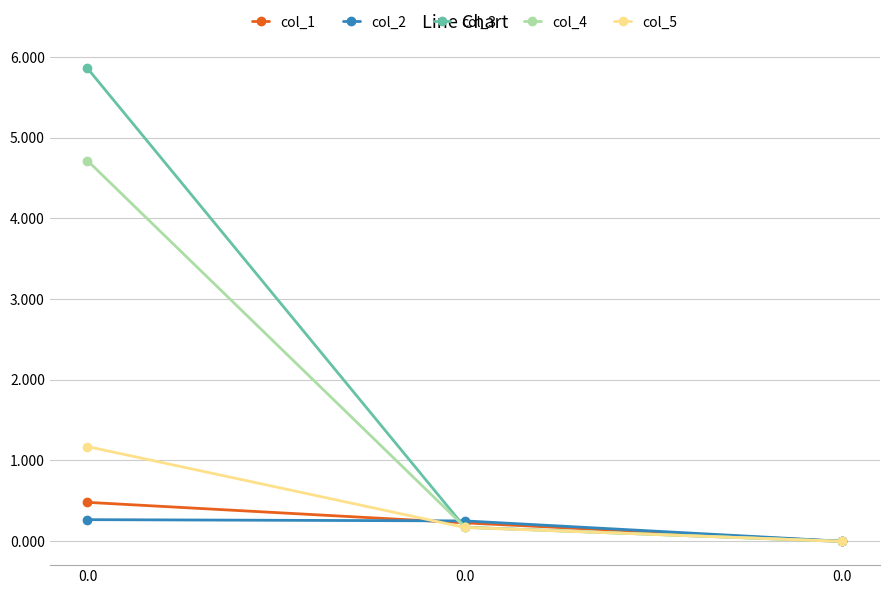

What is the value of the col_4 point at the 1st from the left?

4.7